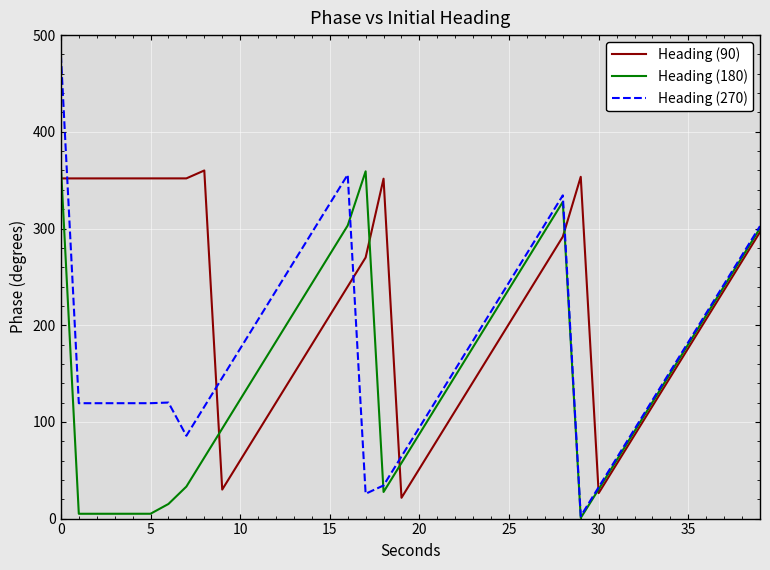

What is the difference between the maximum and minimum values in the Heading (270) series?

476.8